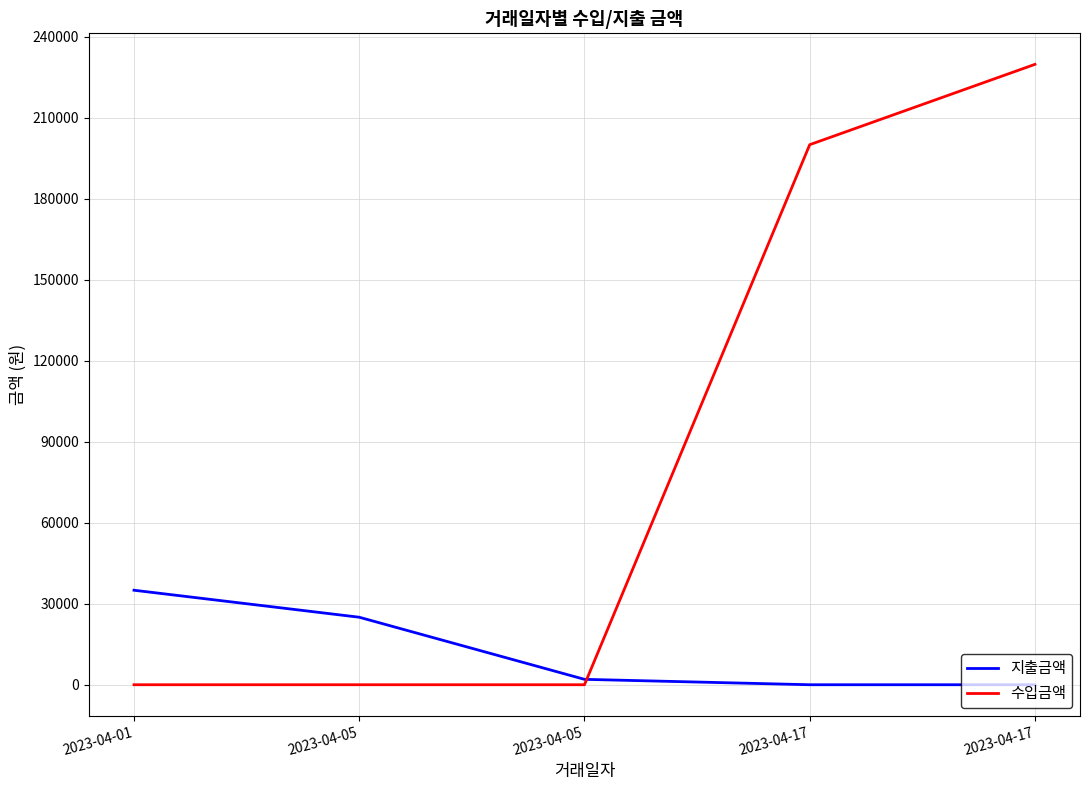

How many lines are shown in the chart?

2